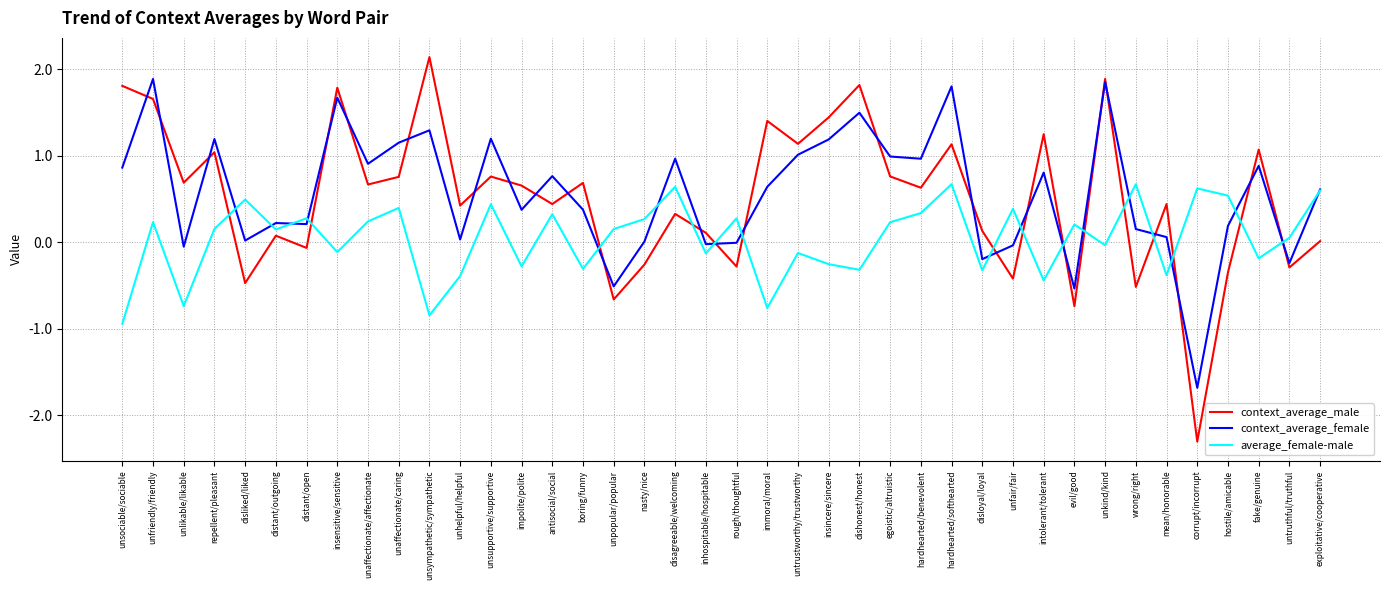

What is the spread (max minus min) of values at corrupt/incorrupt?

2.9